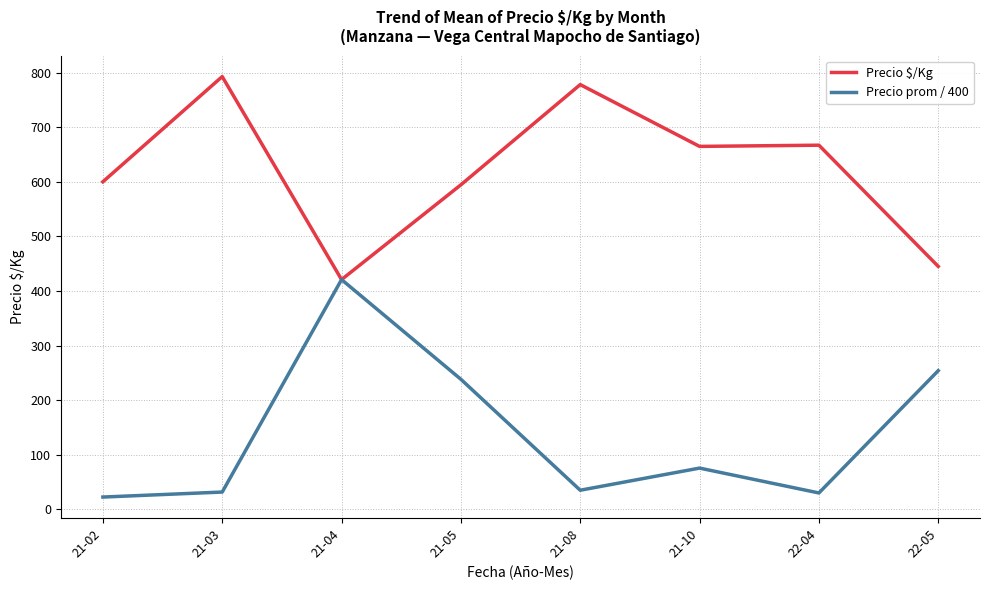

The value of Precio prom / 400 at 21-10 is 129.1. True or false?

False